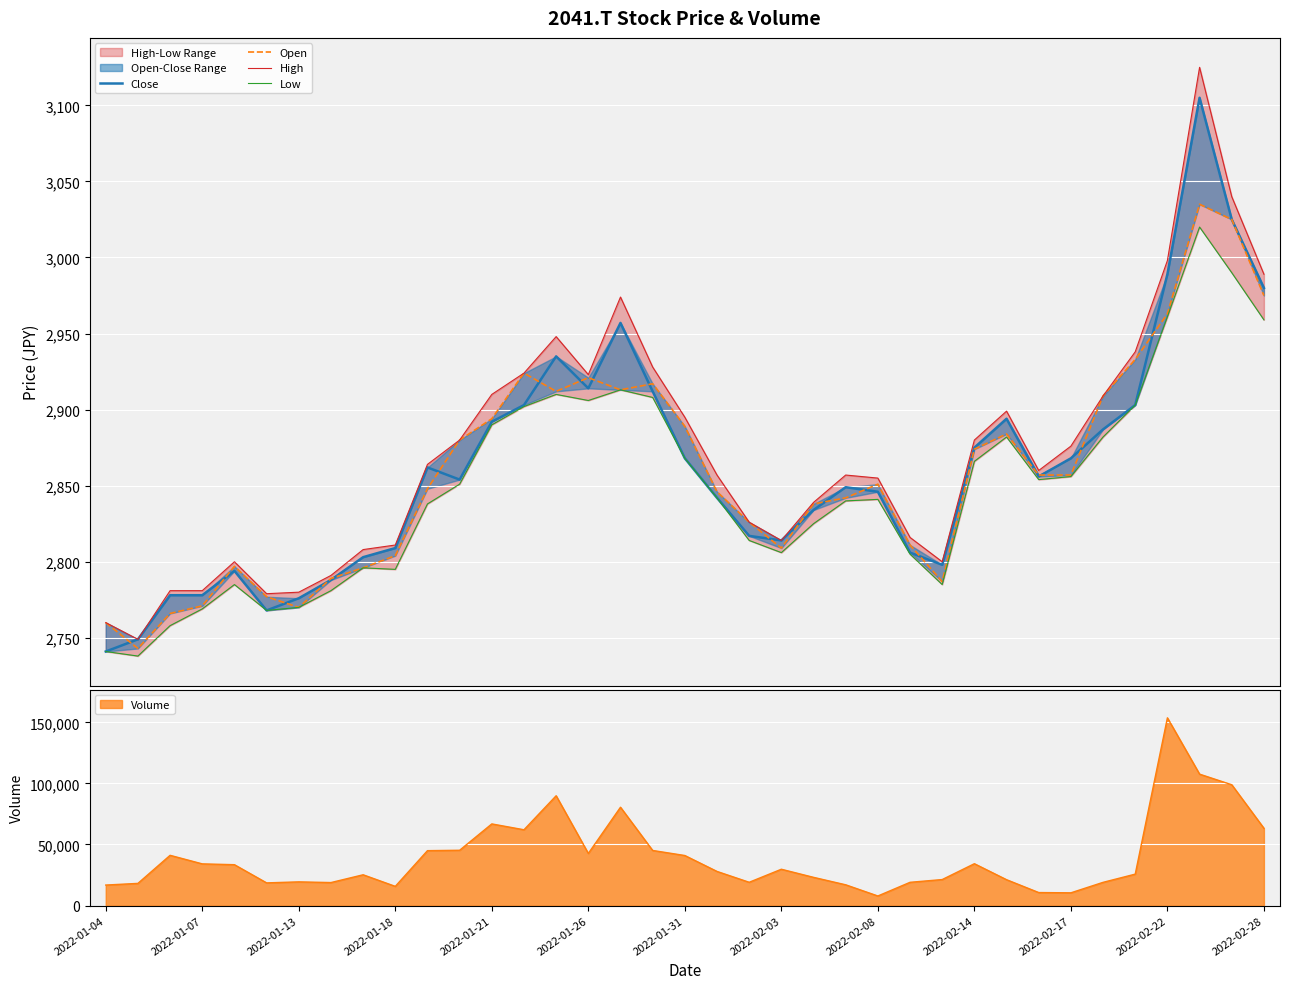

The value of Volume at 2022-02-22 is 204481. True or false?

False